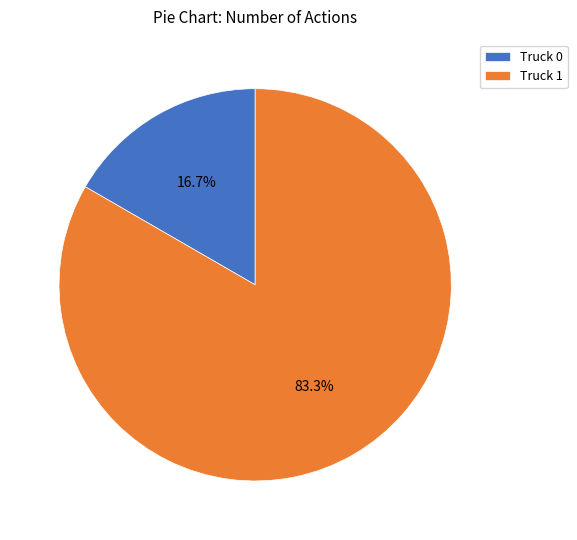

To the nearest percent, what portion does Truck 0 represent?

17%